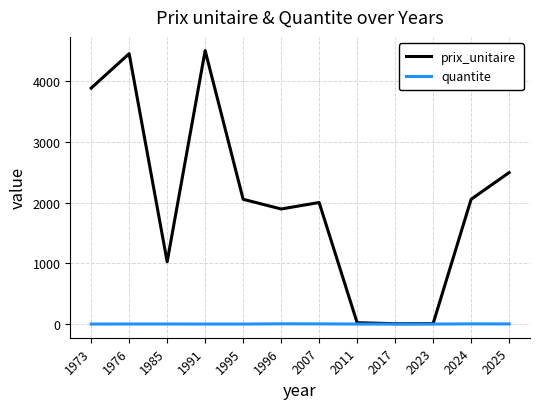

What is the difference between the maximum and minimum values in the quantite series?

4